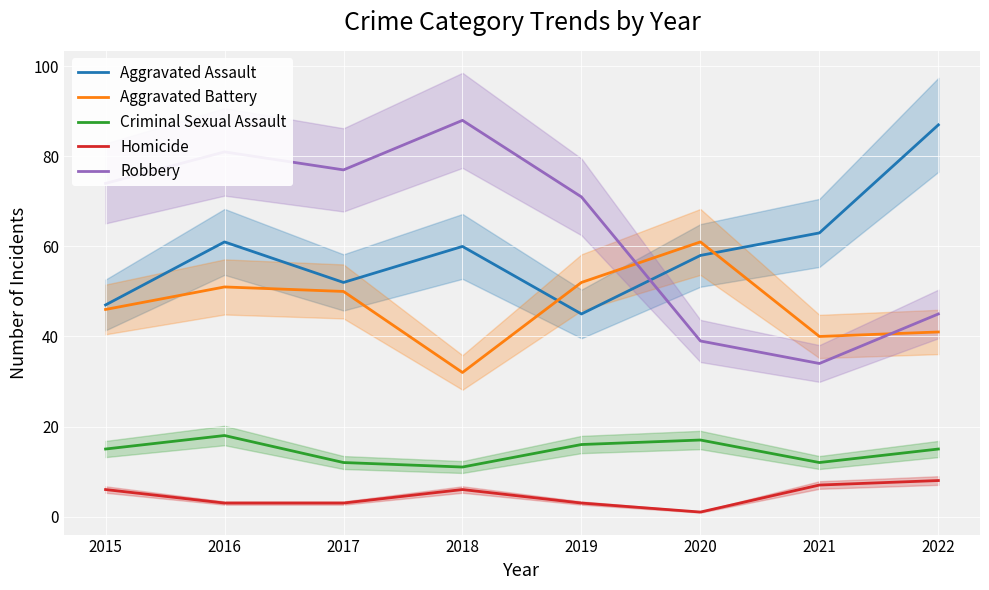

Is this an area chart (filled region under the line)?

No